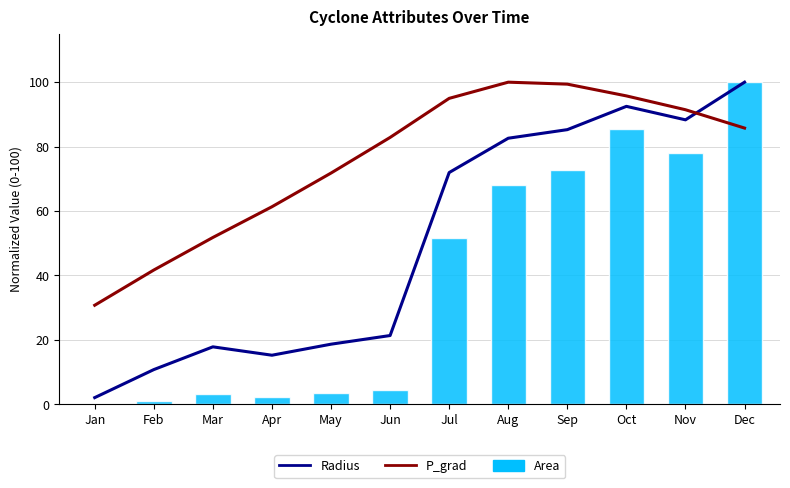

Reading left to right, list all the values displayed in this chart.

Radius: 2.1	10.8	17.8	15.2	18.7	21.3	71.9	82.6	85.3	92.5	88.3	100.0
P_grad: 30.8	41.7	51.8	61.3	71.8	82.8	95.0	100.0	99.4	95.7	91.4	85.8
Area: 0.0	1.2	3.2	2.3	3.5	4.6	51.8	68.2	72.7	85.6	78.0	100.0